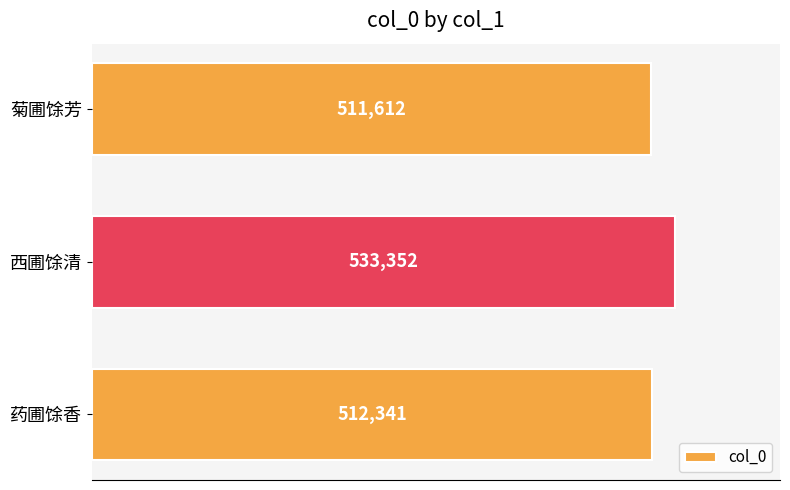

Rank the categories by value from lowest to highest.

菊圃馀芳, 药圃馀香, 西圃馀清